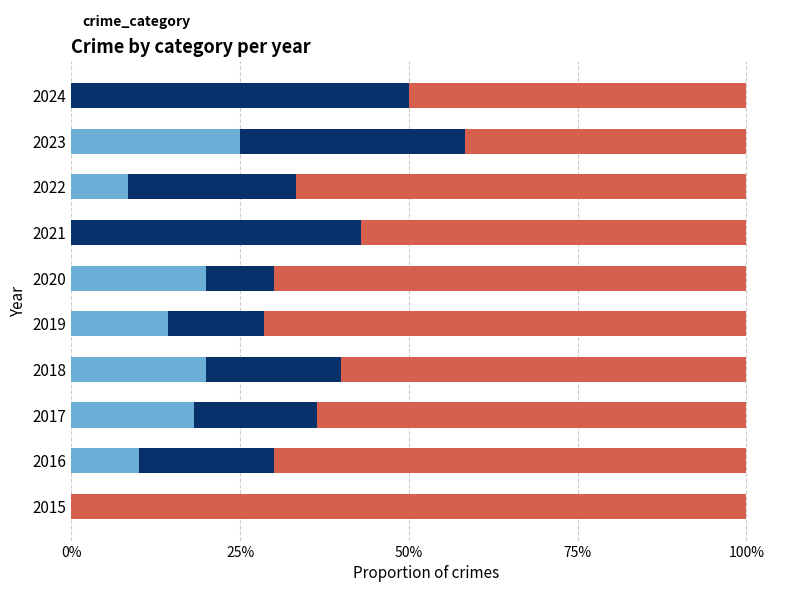

What is the total value across all series at 2016?

100.0